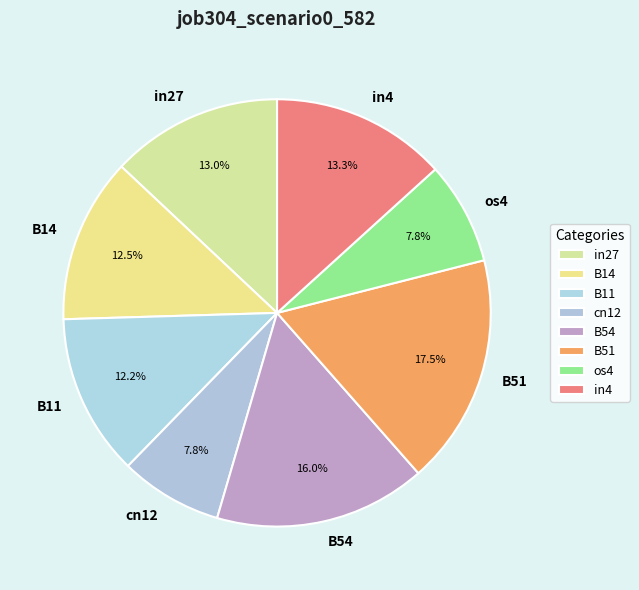

The B11 slice represents 12% of the pie. True or false?

True